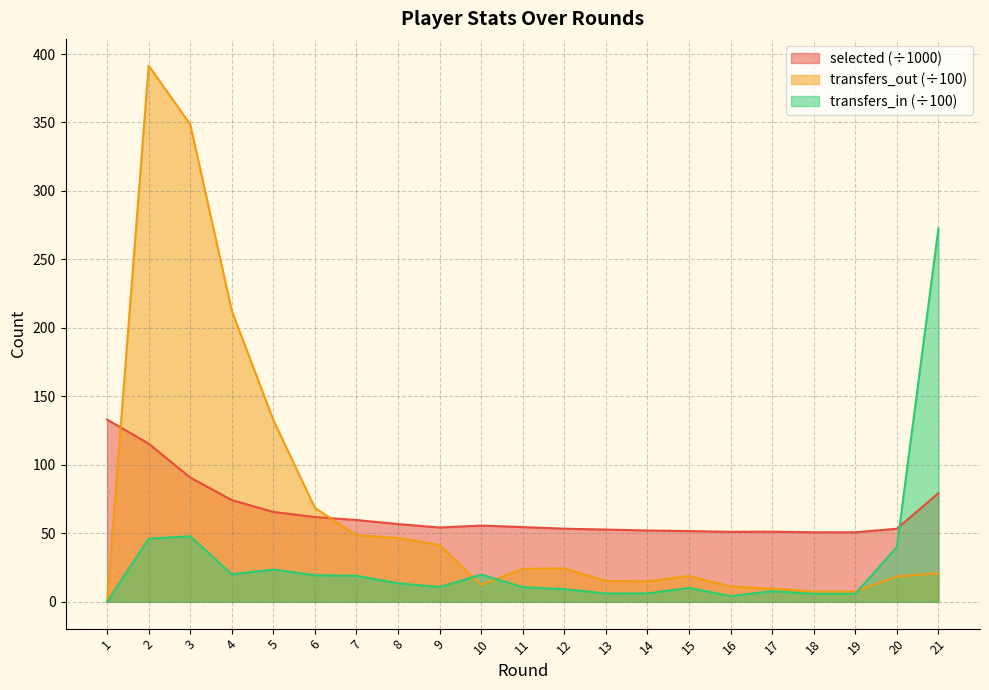

What is the difference between the maximum and minimum values in the transfers_in series?

272.7